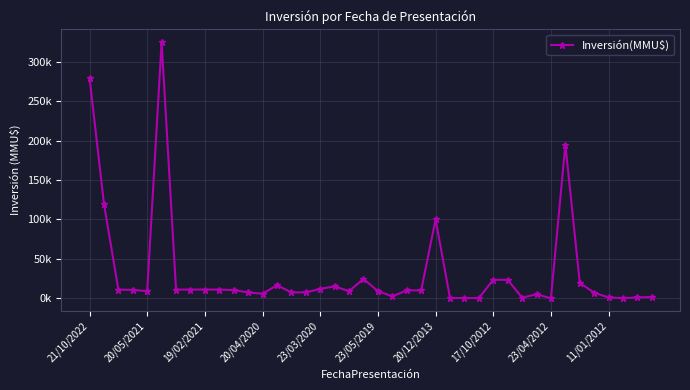

What is the sum of all values?

1324892